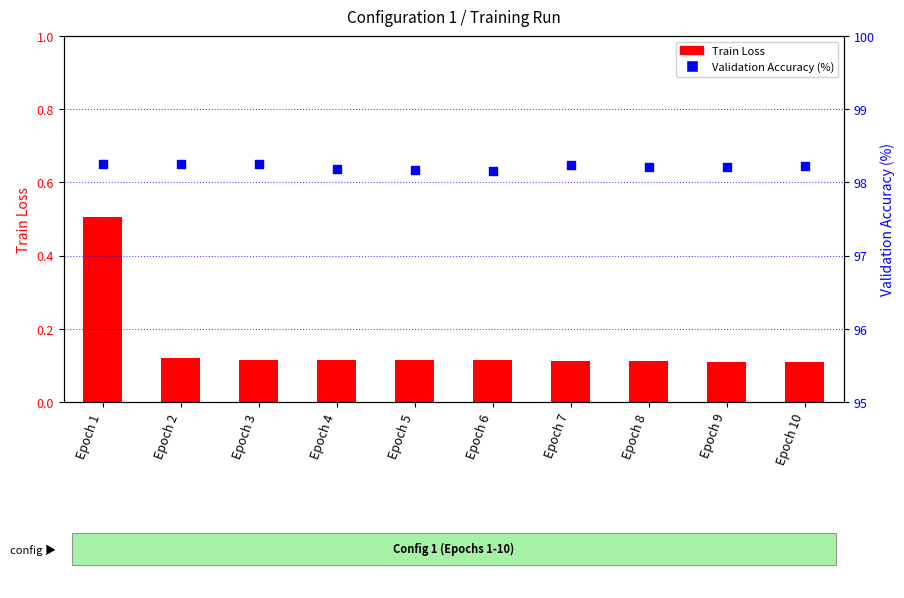

At how many categories does at least one series exceed 53?

10